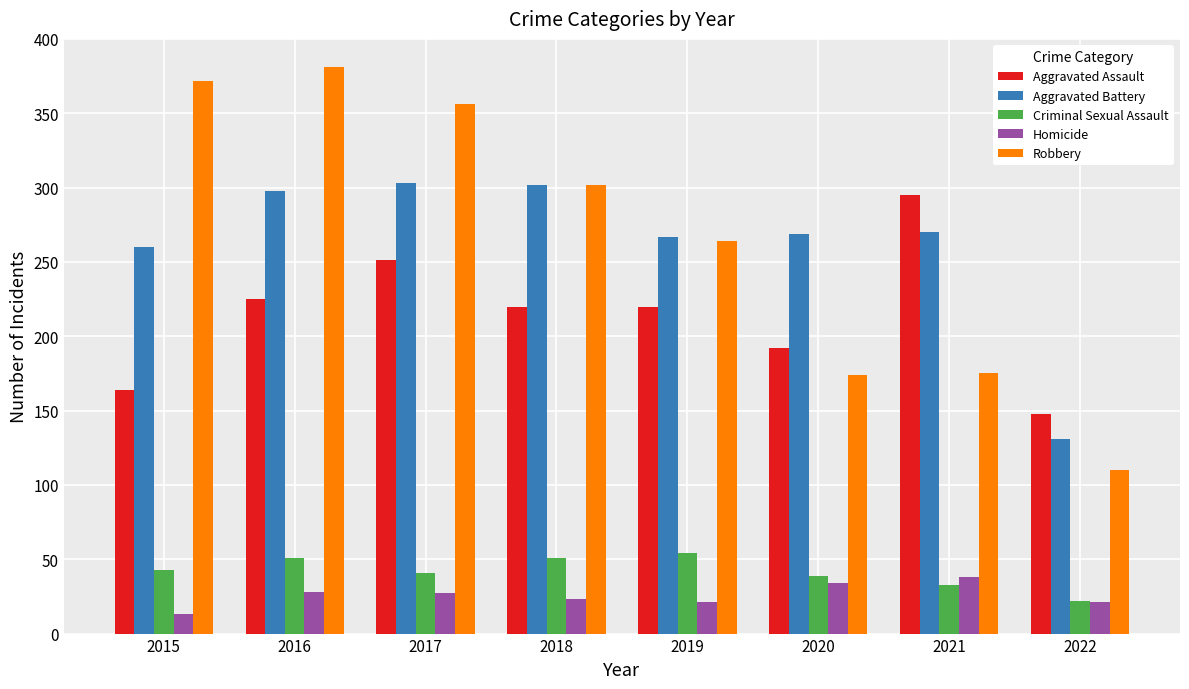

The Robbery series shows 110 at 2022. True or false?

True